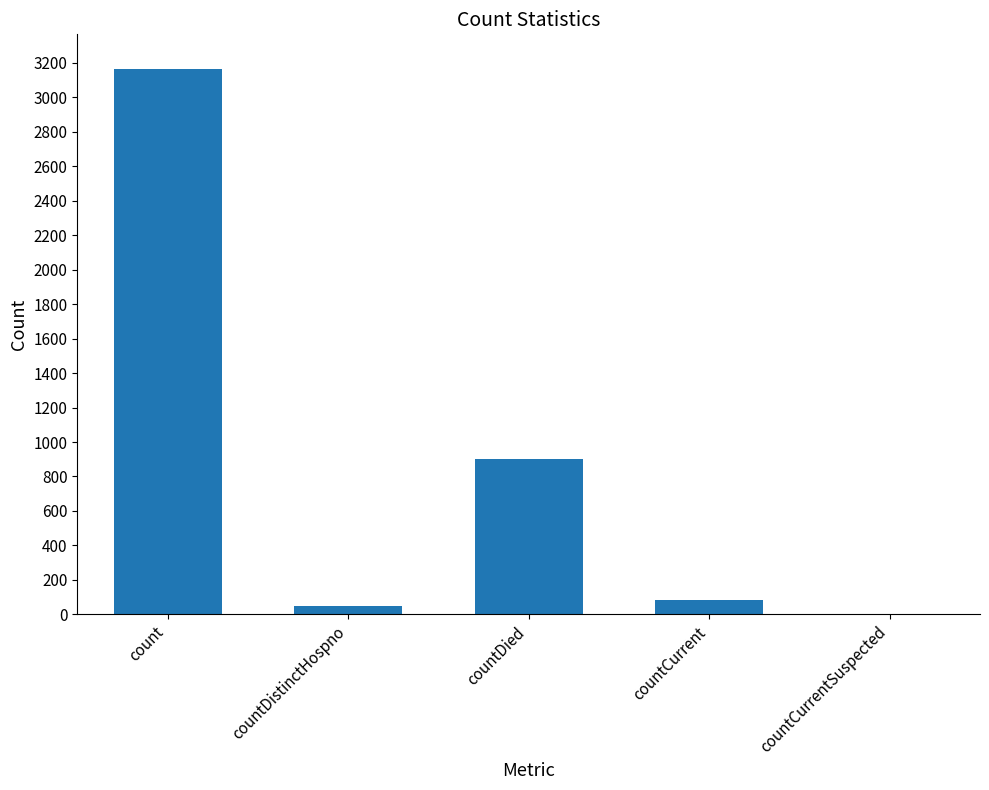

Read the value at countDied, to the nearest 100.

900